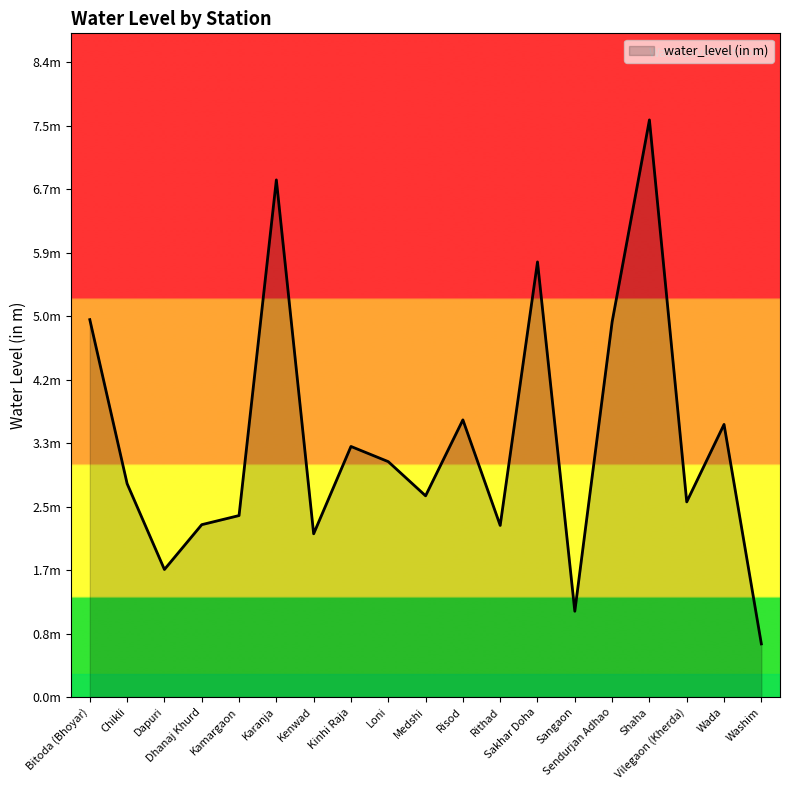

At which category does the chart reach its peak across all series?

Shaha